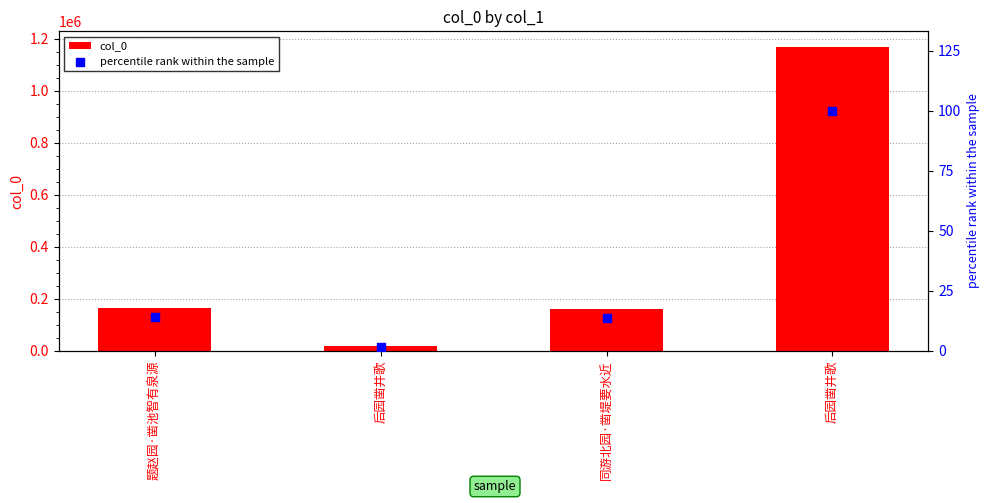

At which category is the sum across all series the highest?

后园凿井歌